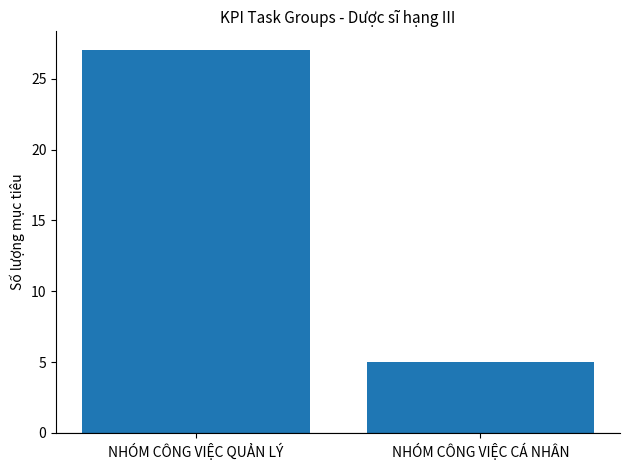

What is the difference between the values at NHÓM CÔNG VIỆC QUẢN LÝ and NHÓM CÔNG VIỆC CÁ NHÂN?

22